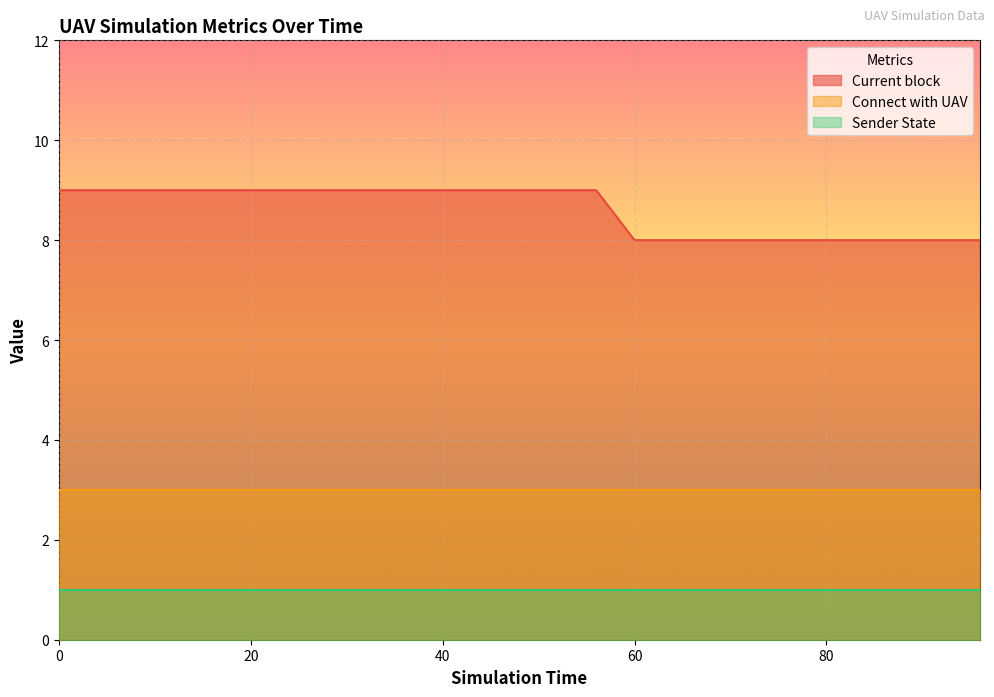

True or false: Current block and Sender State cross at least once.

False